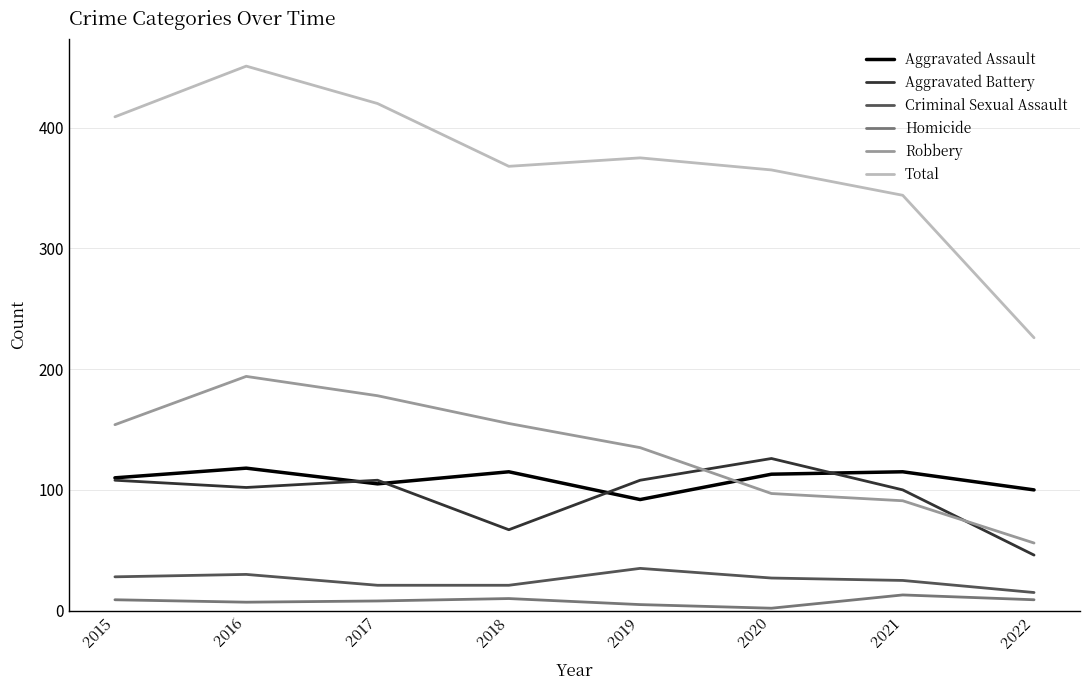

What is the minimum value for Aggravated Battery?

46